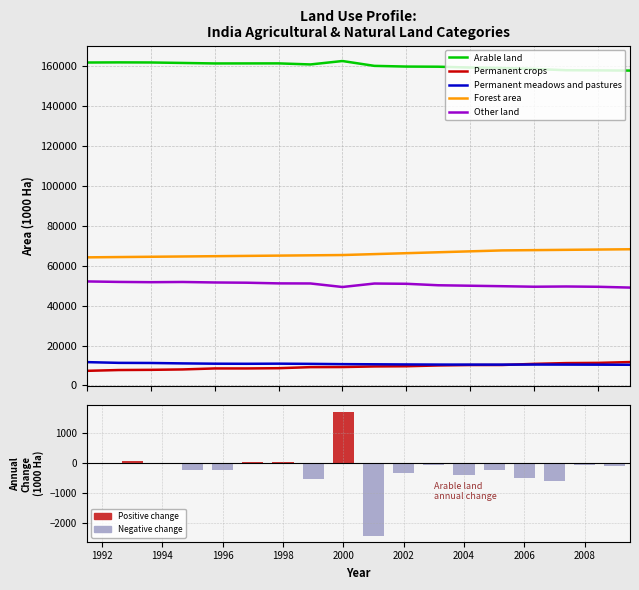

At which category is the sum across all series the highest?

2006